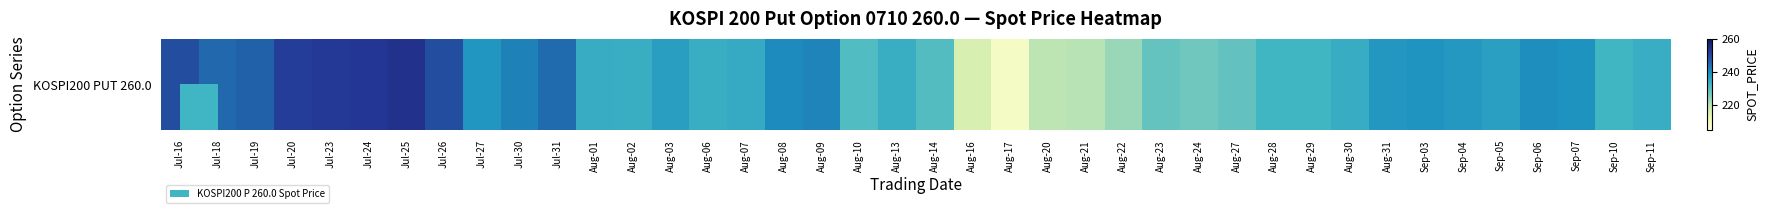

How many values are below 236?

20